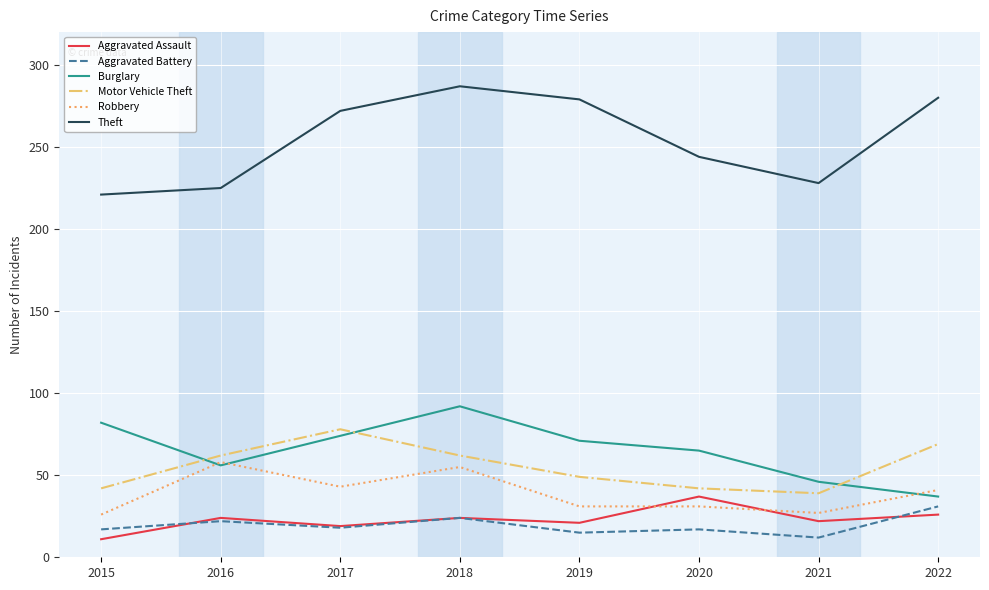

True or false: Burglary and Theft cross at least once.

False